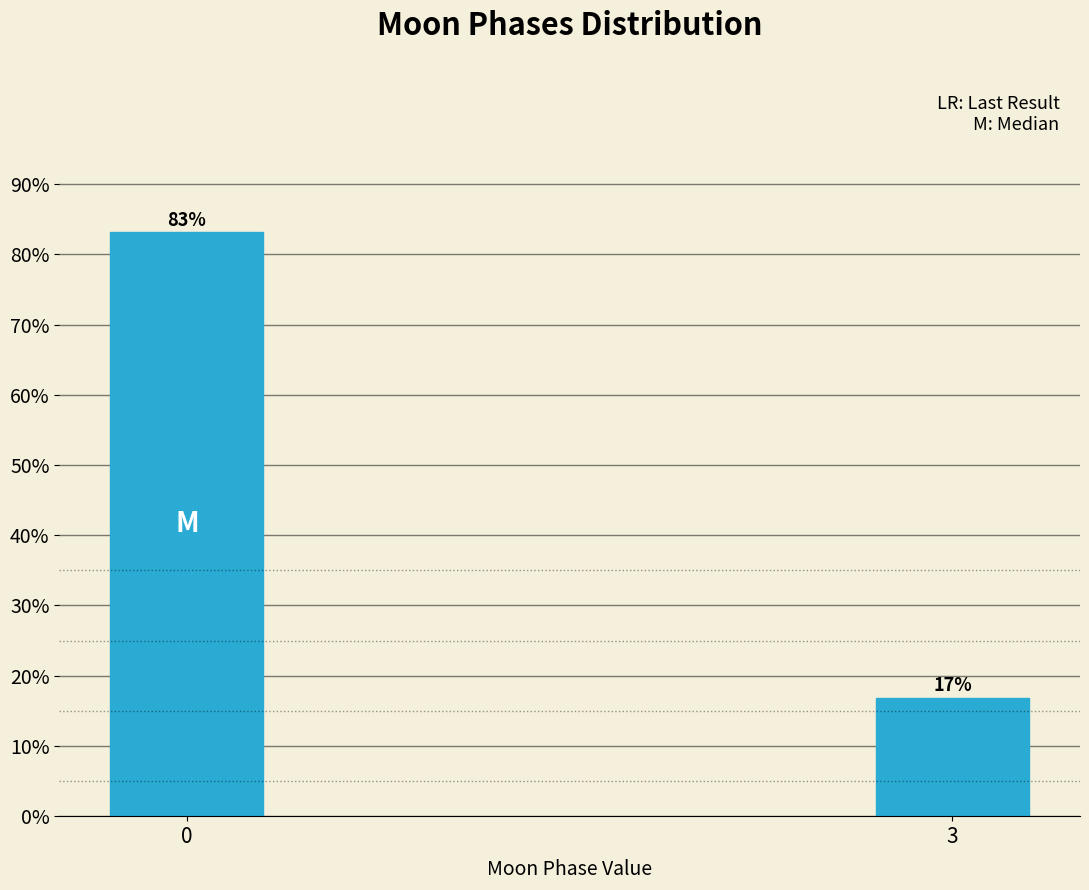

What is the approximate value at 0?

83.1